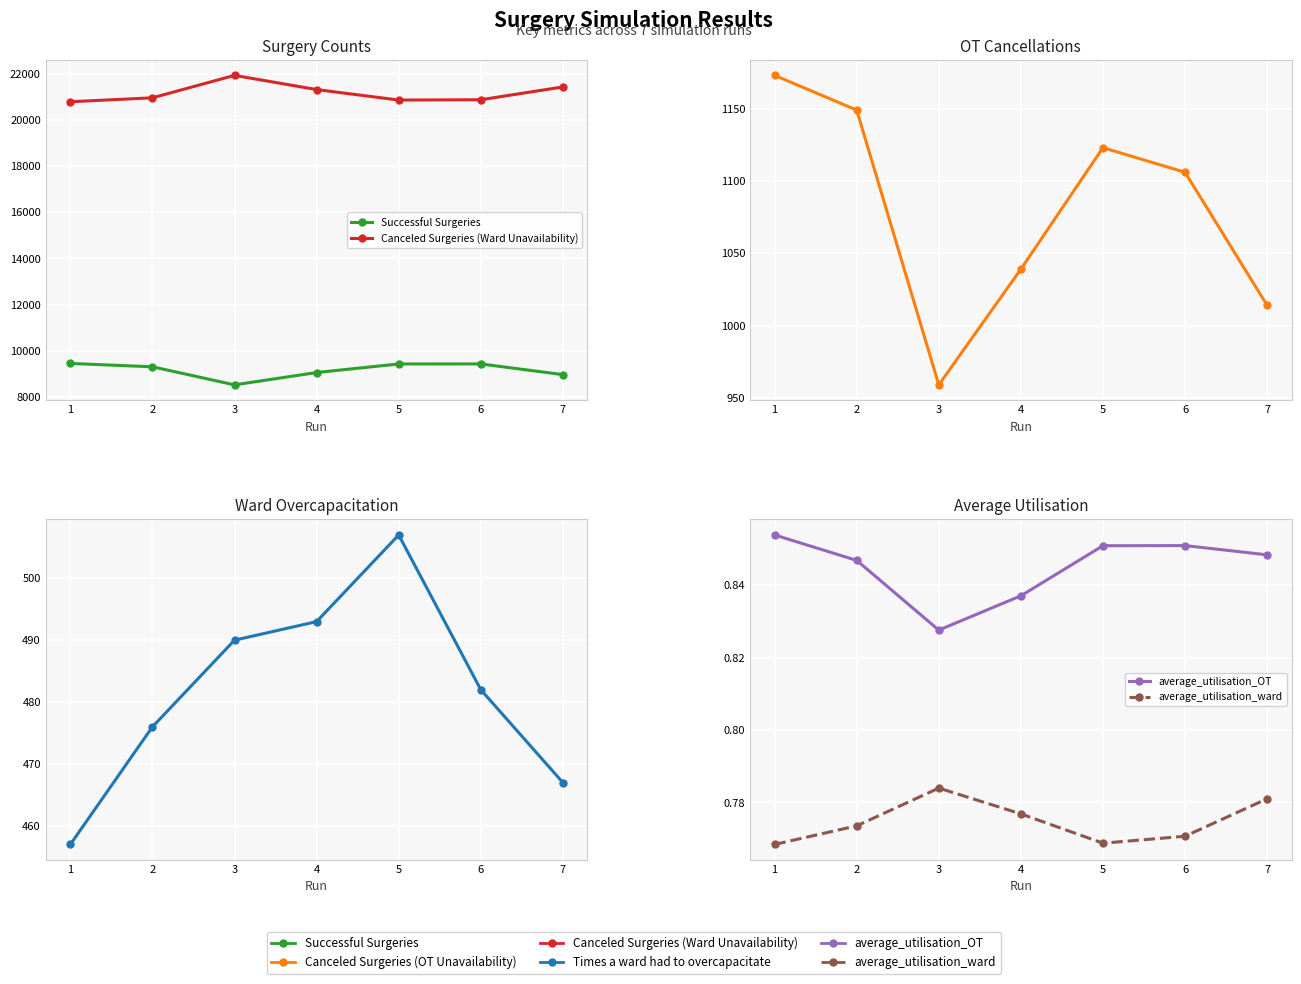

The average_utilisation_OT series shows 0.4 at 7. True or false?

False